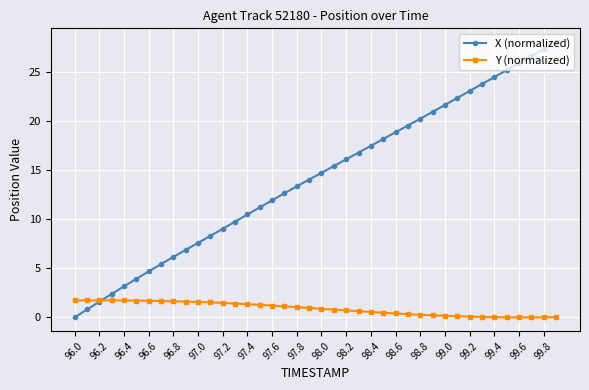

What is the value of the Y (normalized) point at the 11th from the left?

1.6